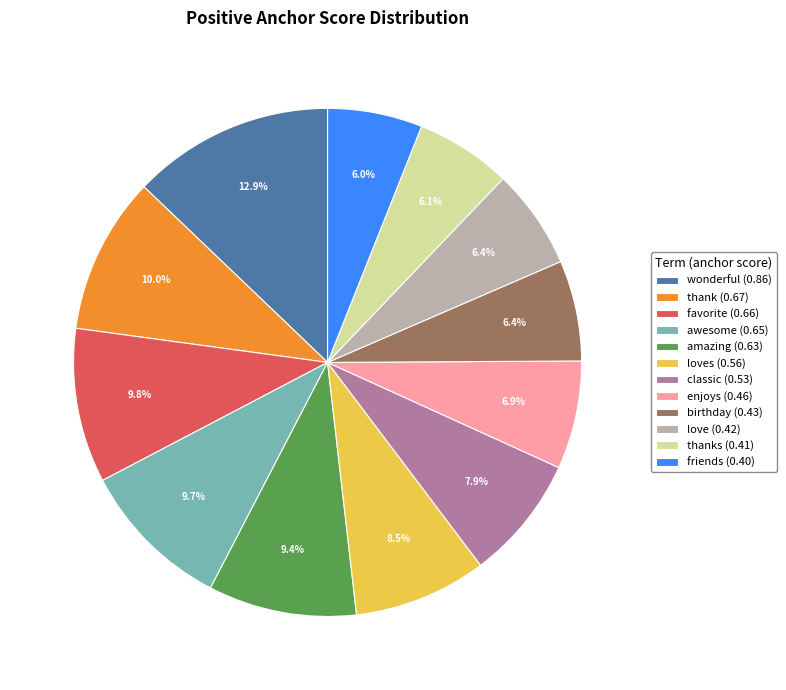

What portion of the pie excludes enjoys (0.46)?

93.1%